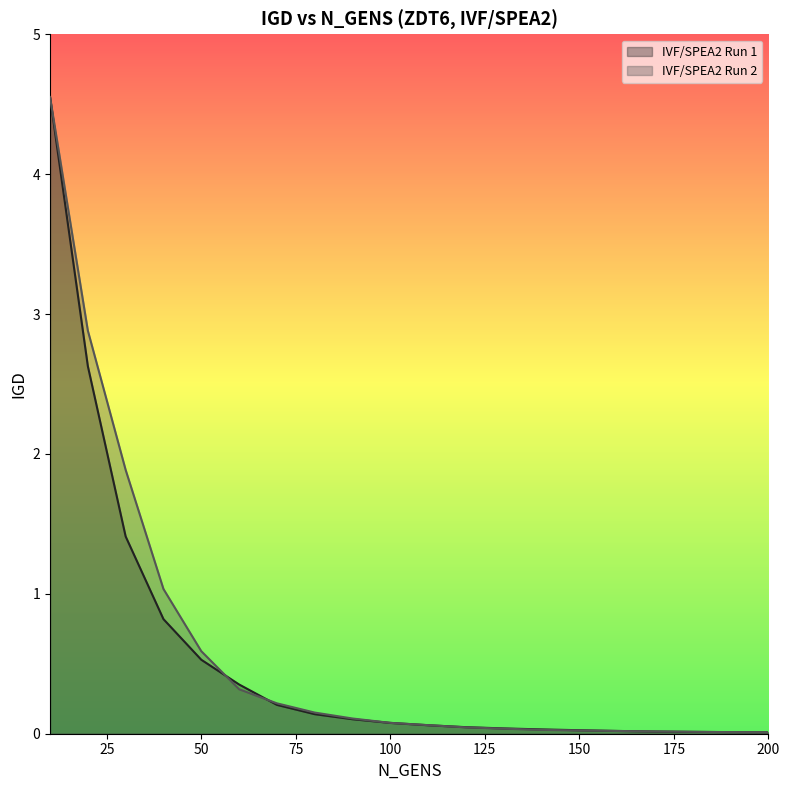

Is it true that IVF/SPEA2 Run 1 equals 0.1 at 90?

True